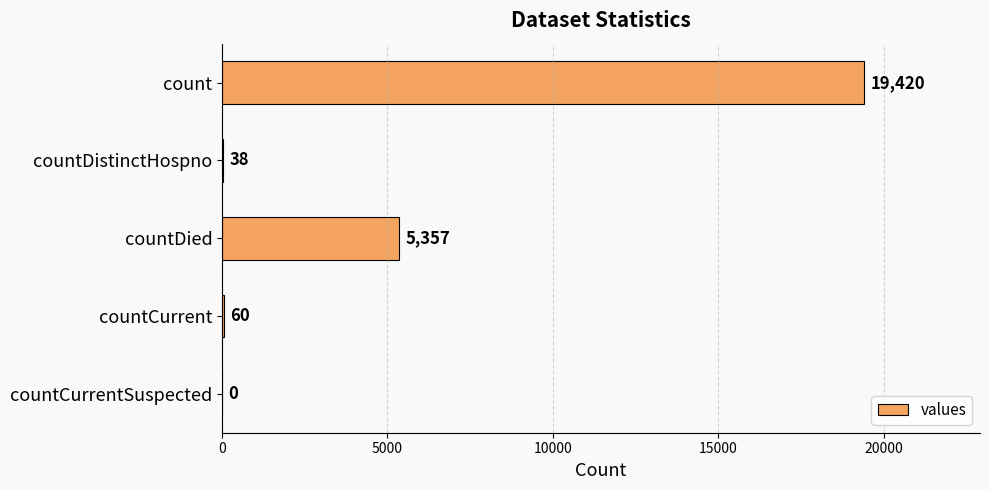

Is it true that the value at countDistinctHospno is 38?

True